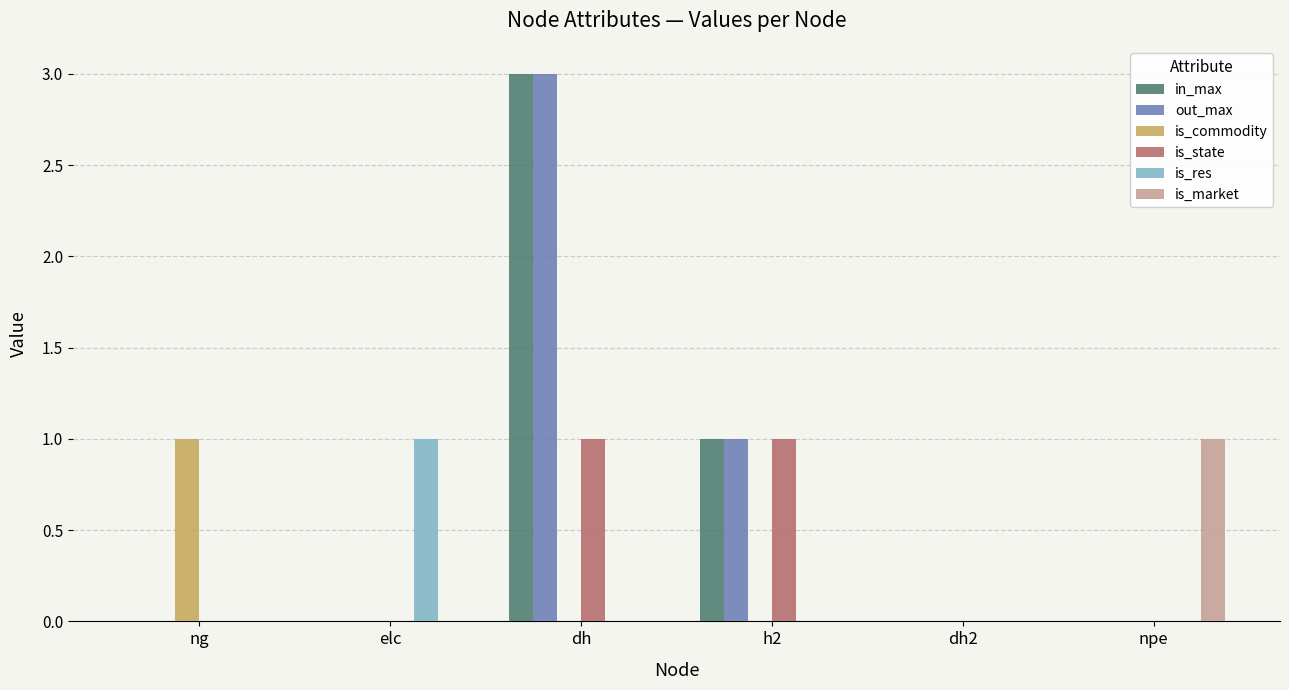

What is the total value across all series at elc?

1